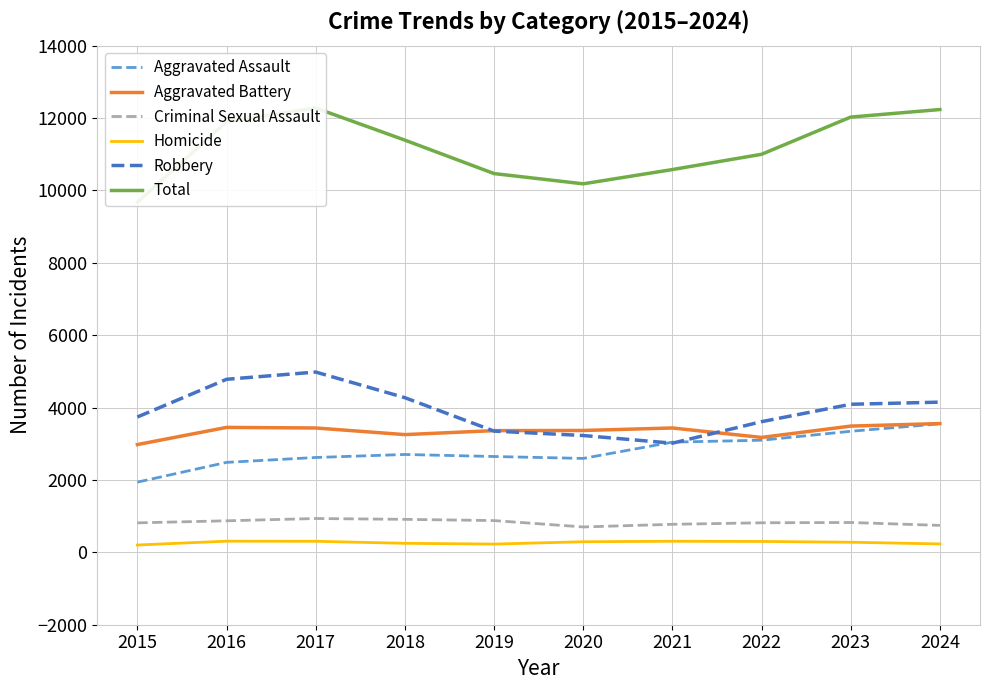

What is the average value of the Total series?

11170